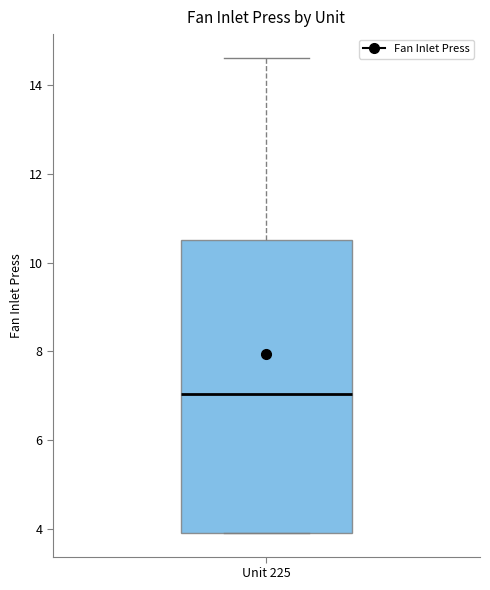

Where does the upper whisker of the box for Unit 225 end on the y-axis? The values are not printed on the chart, so give them approximately, as read against the axis.

14.6